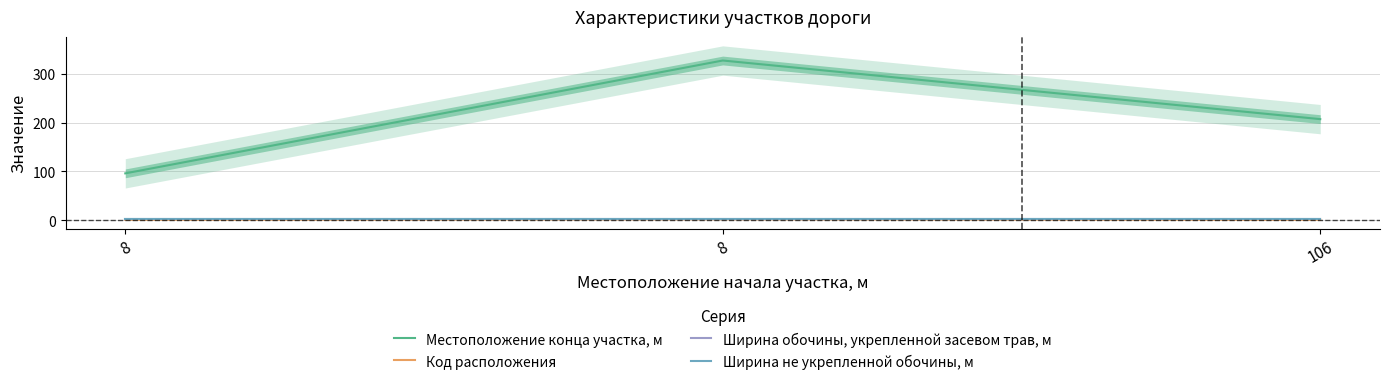

True or false: Ширина обочины, укрепленной засевом трав, м has a value of 1 at 8.

False